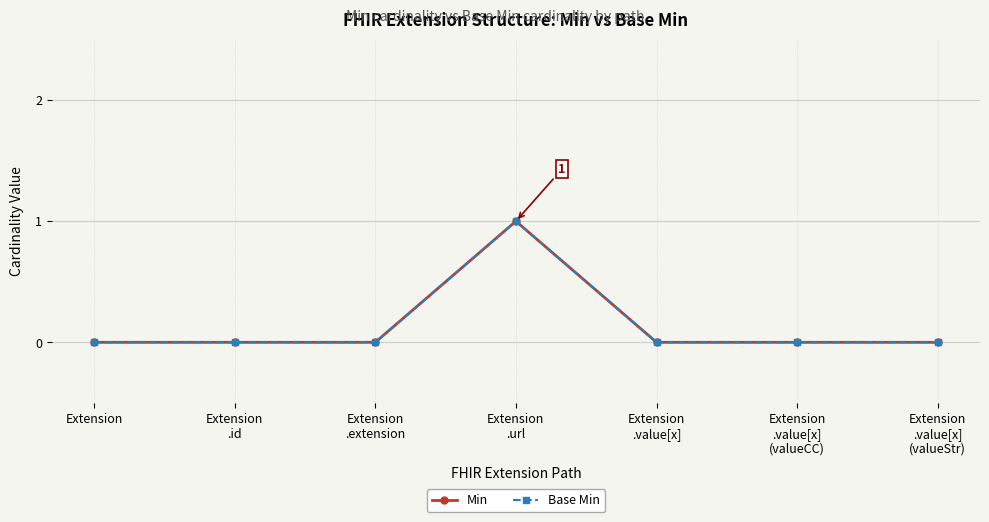

True or false: Min has more than 1 interior local peaks.

False